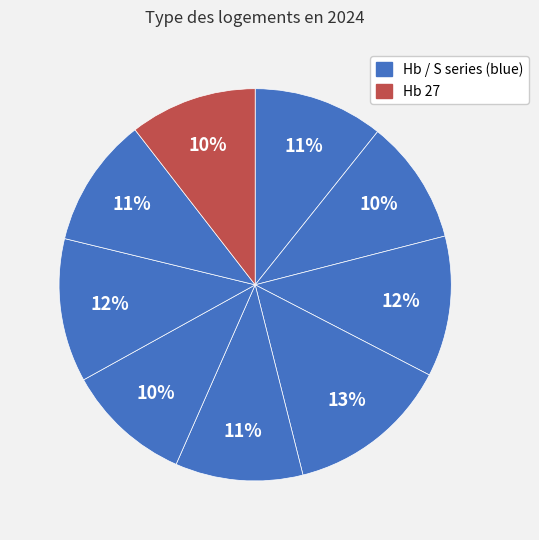

Count the number of slices in the pie.

9